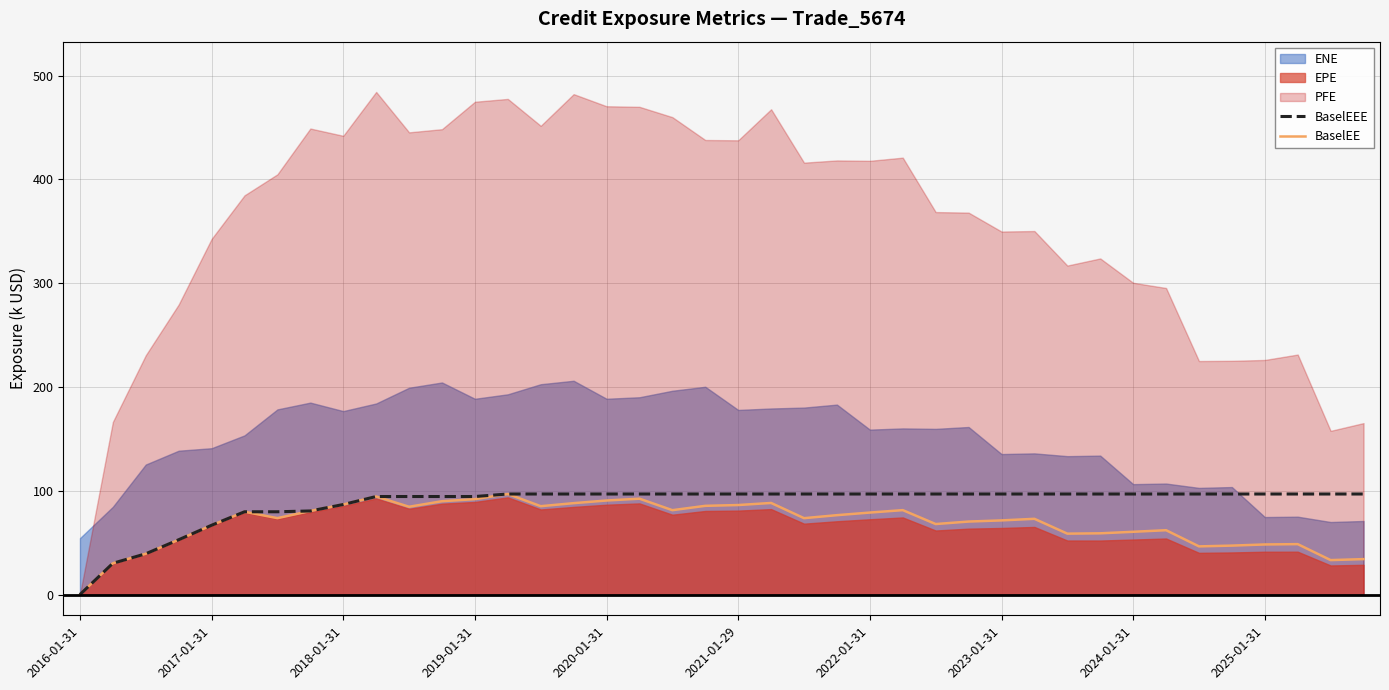

What is the average value of the BaselEEE series?

87.7